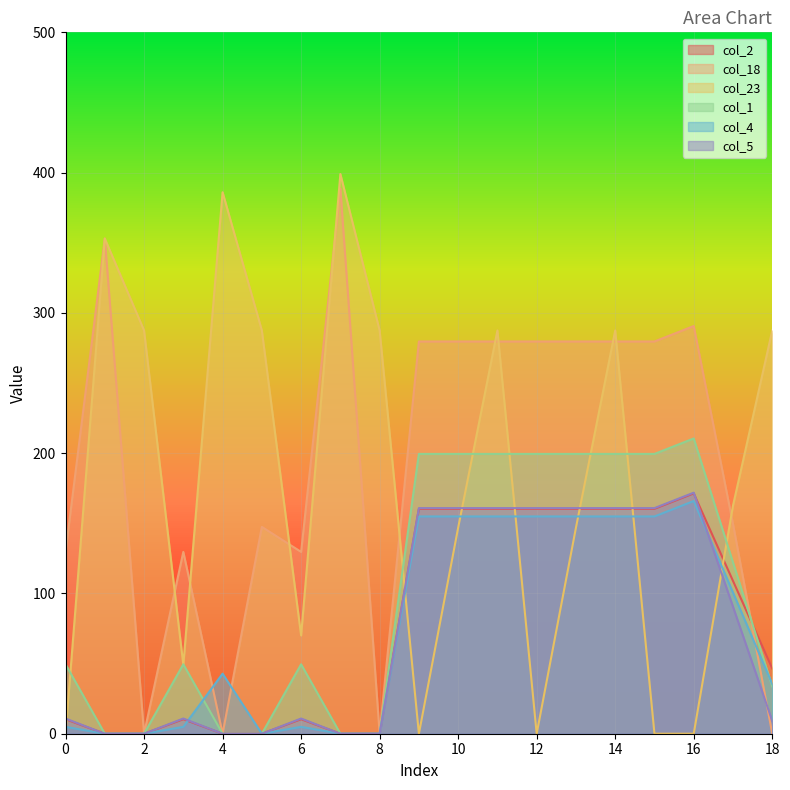

Where is col_23 nearest to the value 199?

17